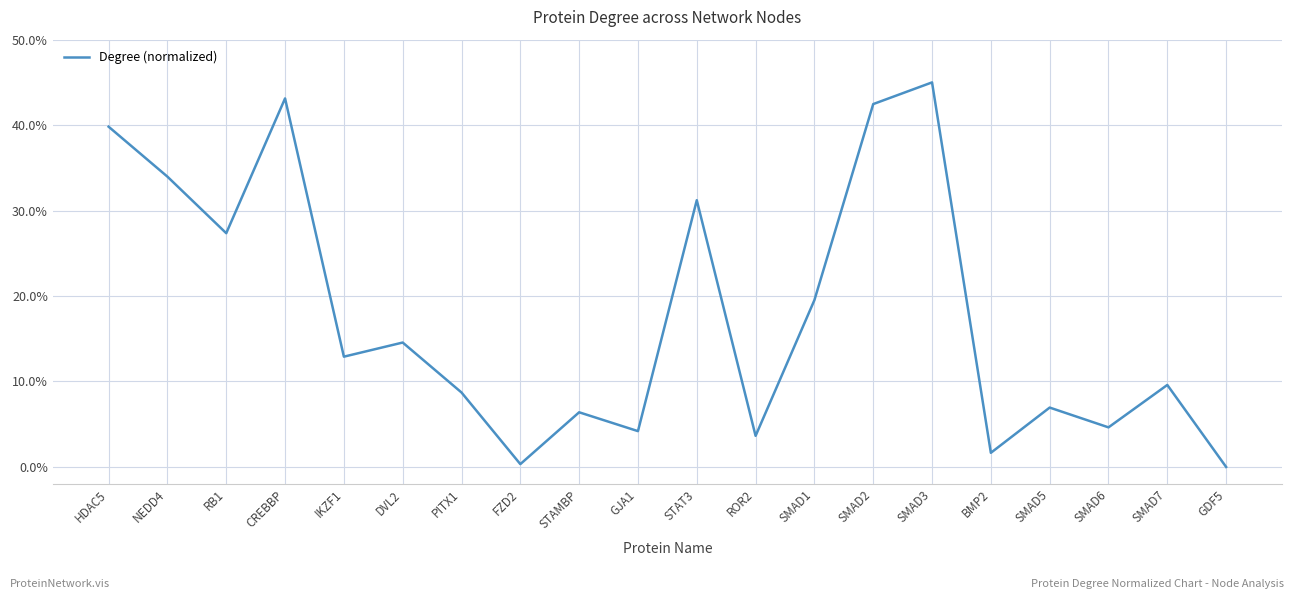

What is the label of the 7th point from the left?

PITX1